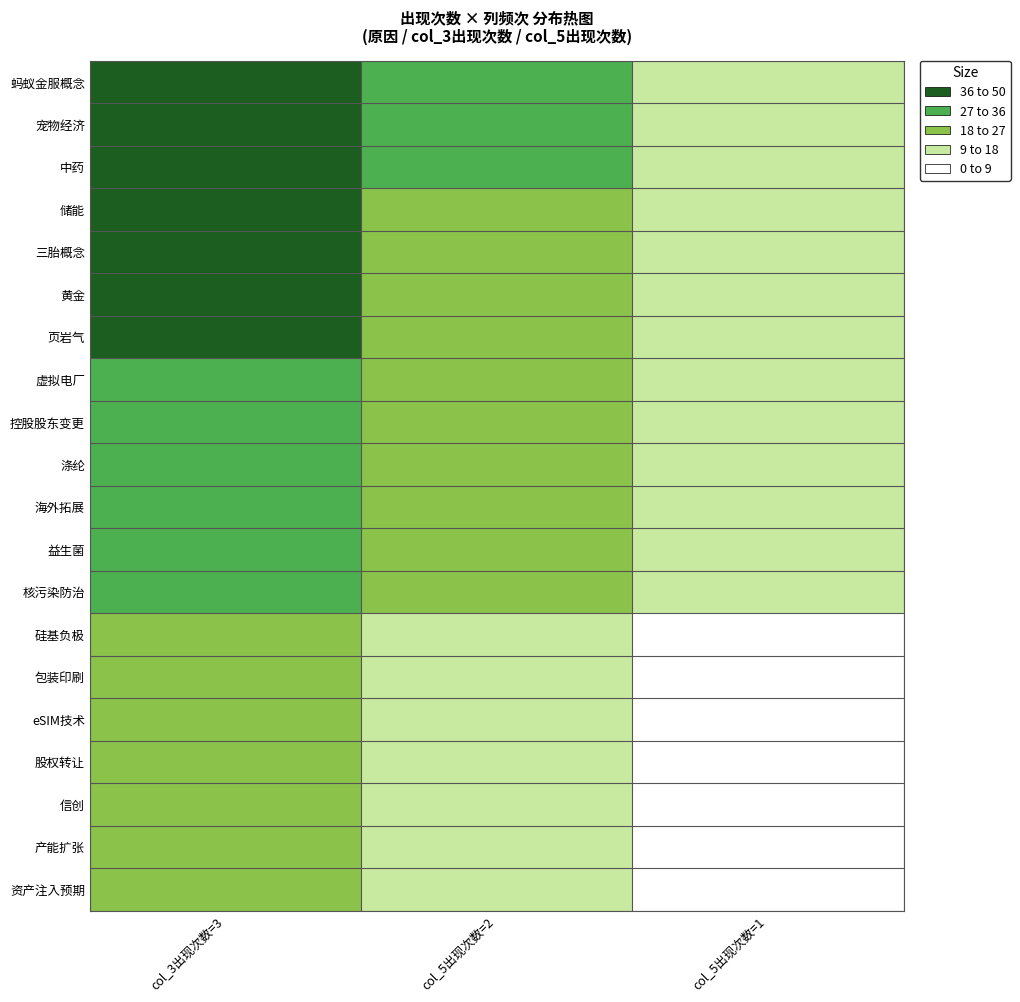

Rank the series by their maximum value, from lowest to highest.

产能扩张, 资产注入预期, 硅基负极, 包装印刷, eSIM技术, 股权转让, 信创, 益生菌, 核污染防治, 控股股东变更, 涤纶, 海外拓展, 虚拟电厂, 三胎概念, 黄金, 页岩气, 储能, 宠物经济, 中药, 蚂蚁金服概念